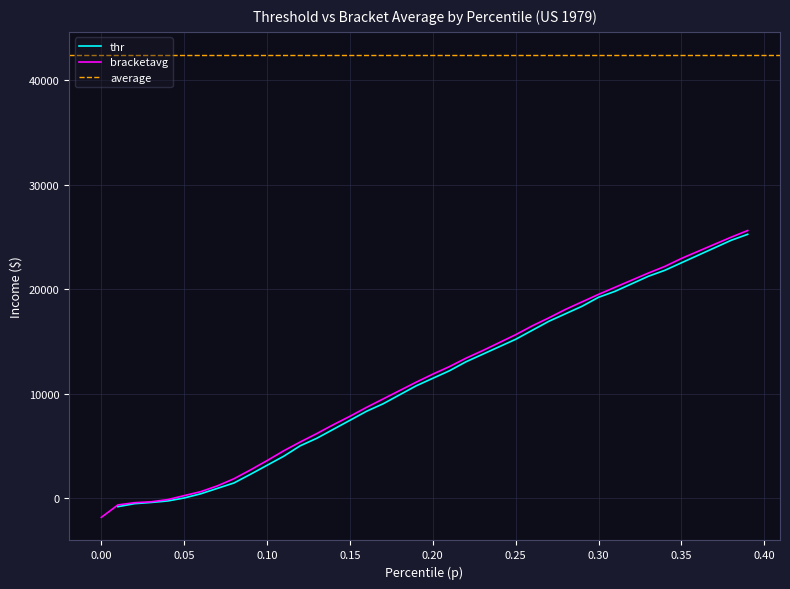

Rank the categories by value from lowest to highest.

0.0, 0.01, 0.02, 0.03, 0.04, 0.05, 0.06, 0.07, 0.08, 0.09, 0.1, 0.11, 0.12, 0.13, 0.14, 0.15, 0.16, 0.17, 0.18, 0.19, 0.2, 0.21, 0.22, 0.23, 0.24, 0.25, 0.26, 0.27, 0.28, 0.29, 0.3, 0.31, 0.32, 0.33, 0.34, 0.35, 0.36, 0.37, 0.38, 0.39